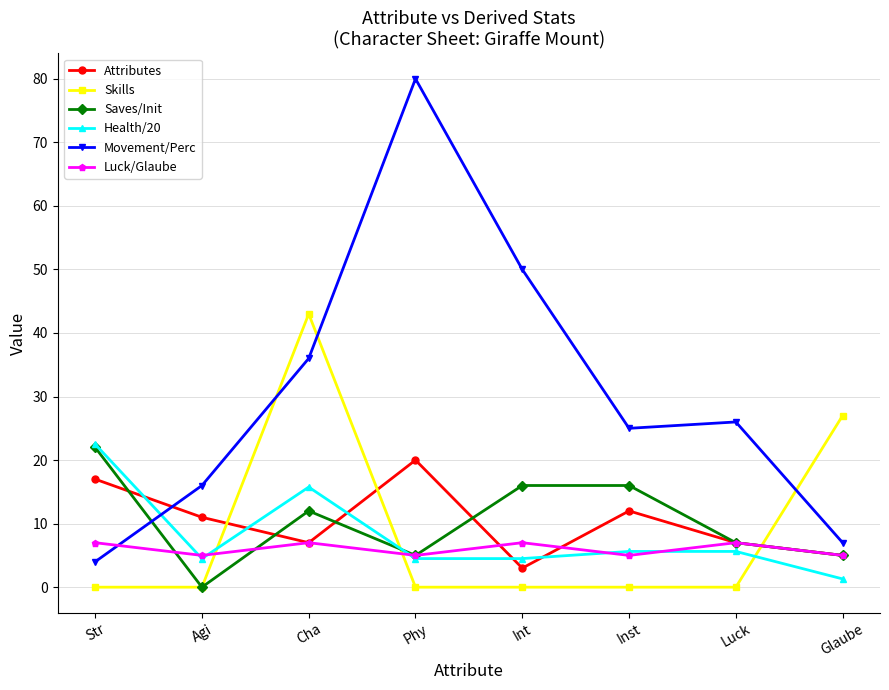

What is the total value across all series at Int?

80.5